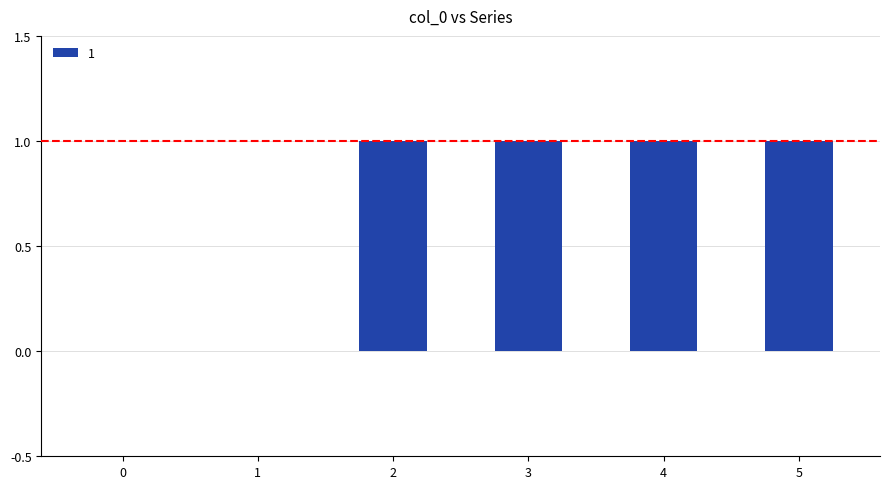

The value at 2 is 1. True or false?

True